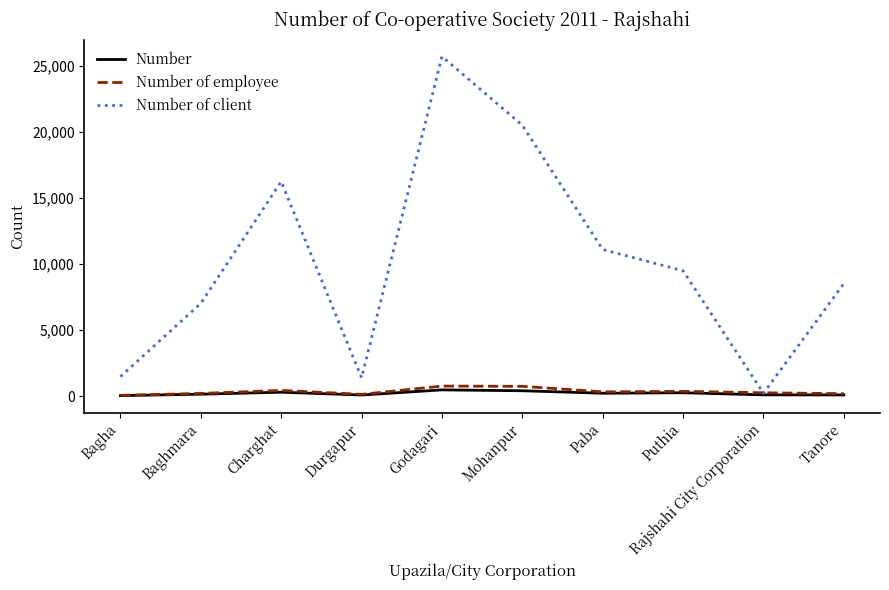

True or false: Number of client has a value of 11225 at Baghmara.

False